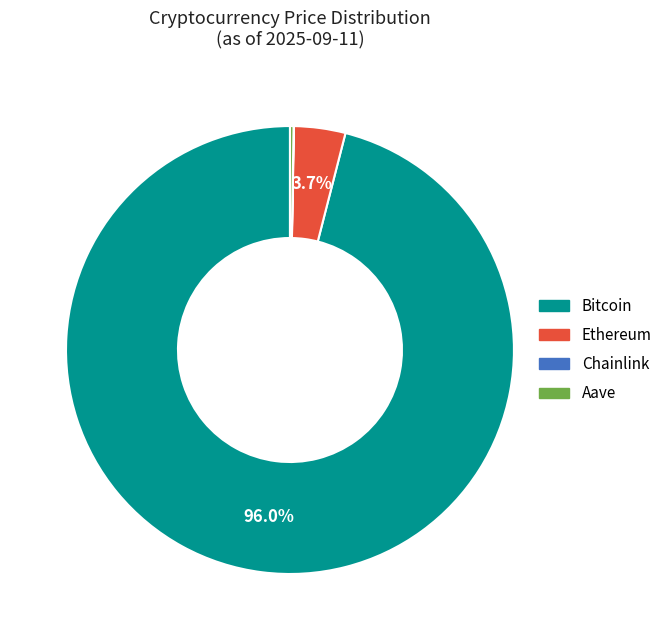

Which has a higher value, Bitcoin or Ethereum?

Bitcoin